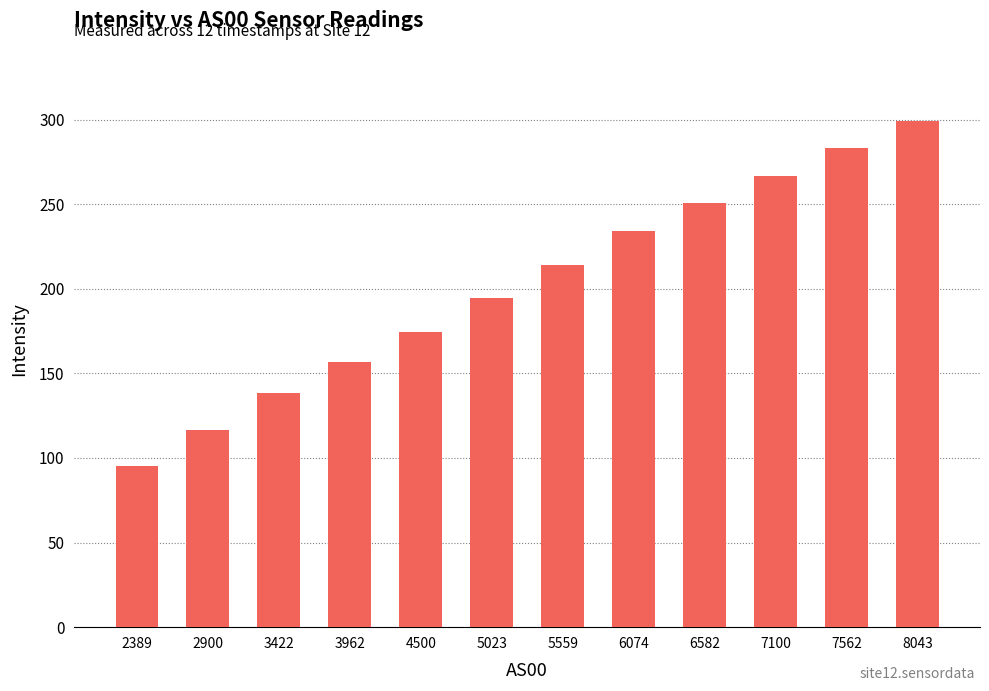

How many bars are there in total?

12